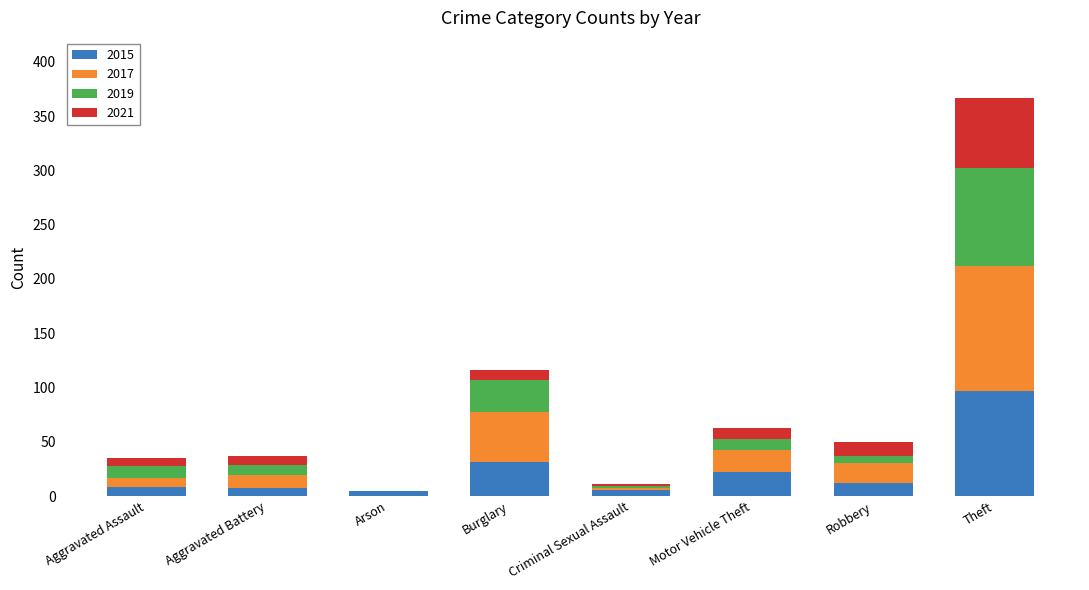

Count the number of data series in this chart.

4